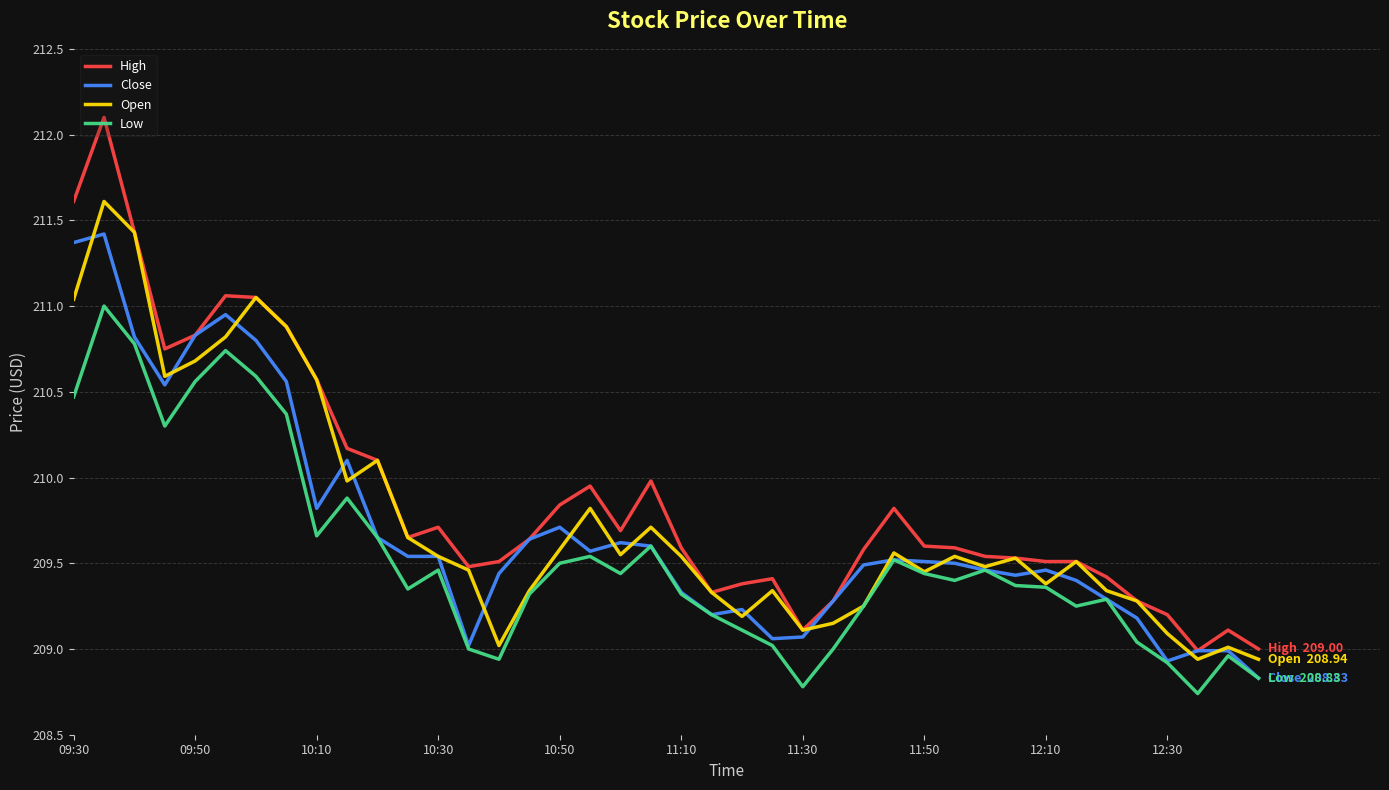

Which series has the largest range (max minus min)?

High